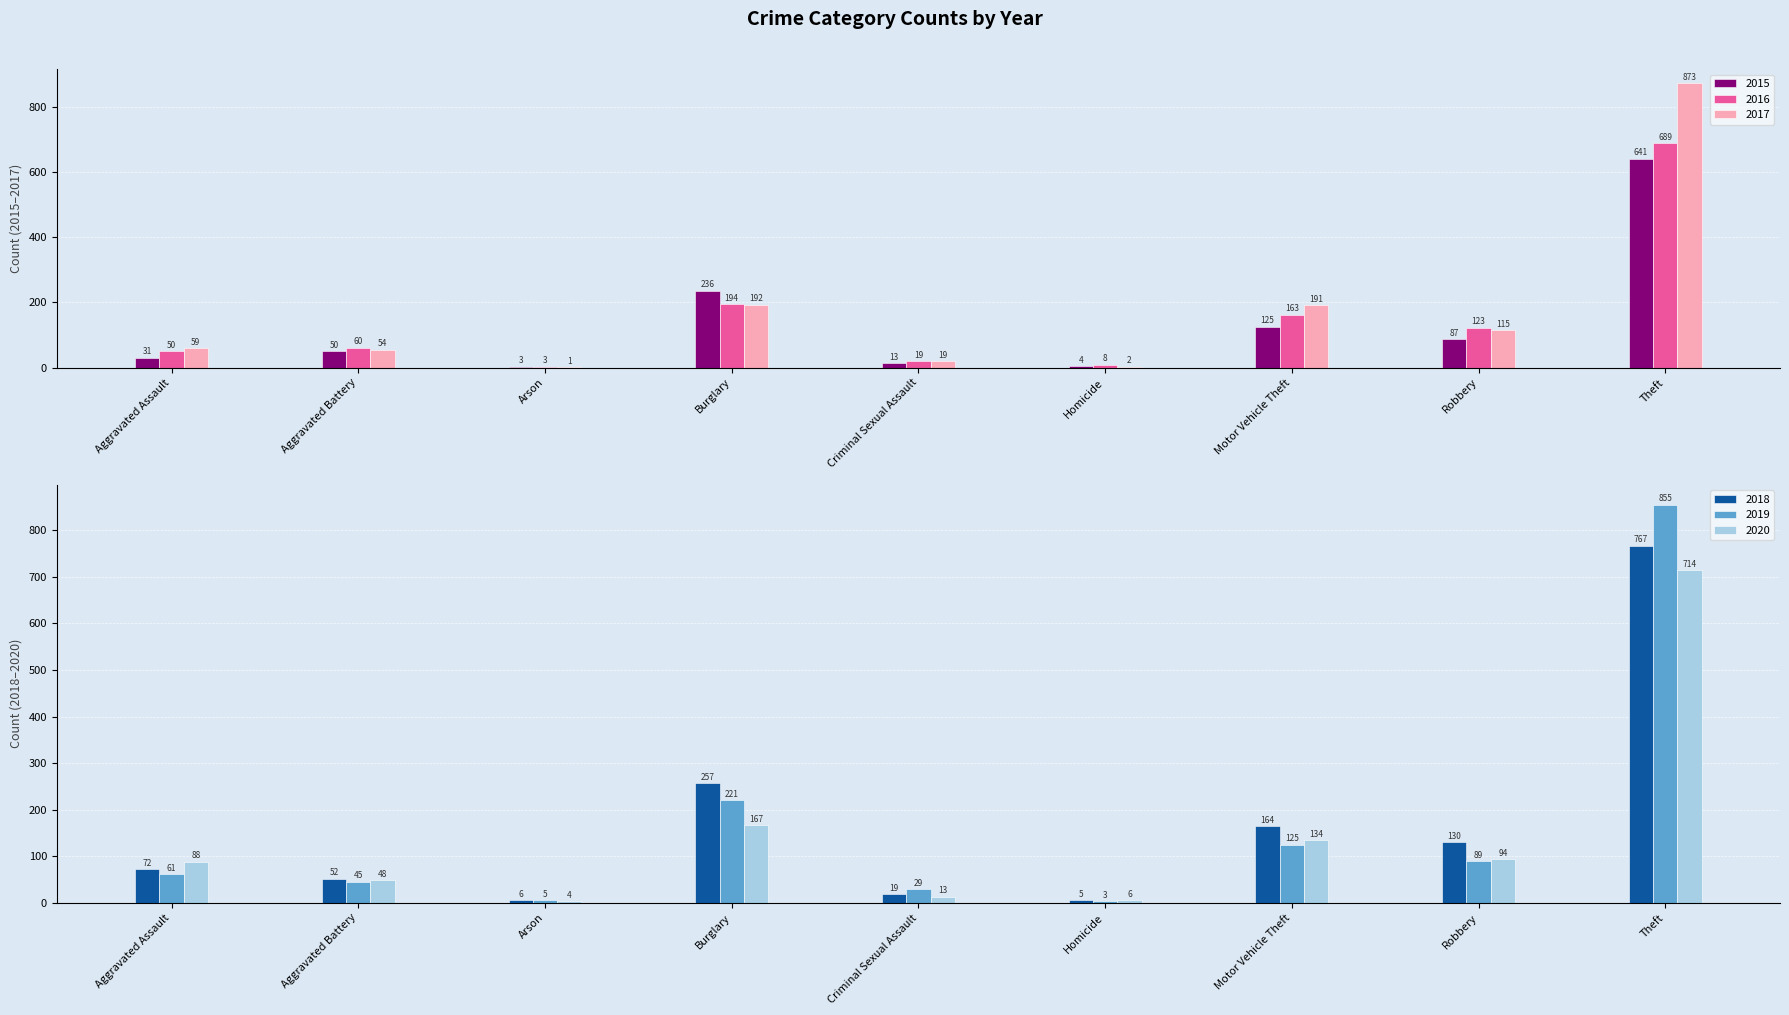

Rank the series by their maximum value, from lowest to highest.

2015, 2016, 2020, 2018, 2019, 2017